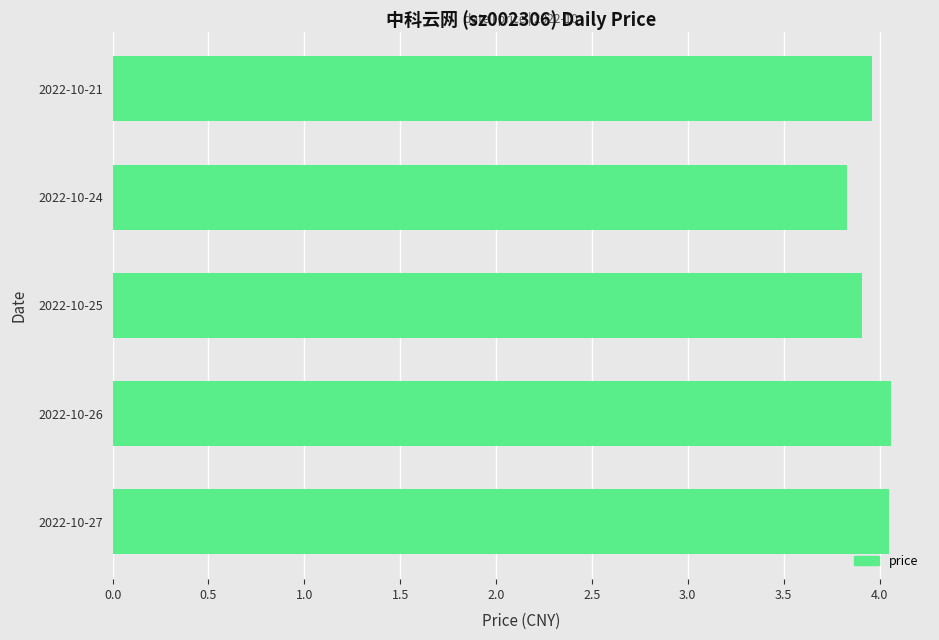

Which has a higher value, 2022-10-27 or 2022-10-24?

2022-10-27